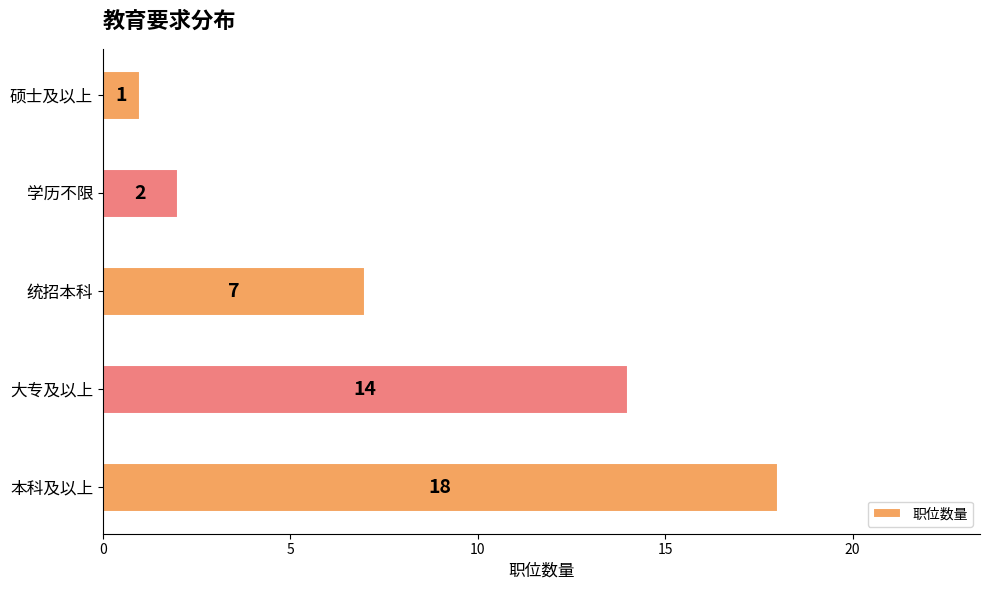

At which category does the chart reach its minimum across all series?

硕士及以上